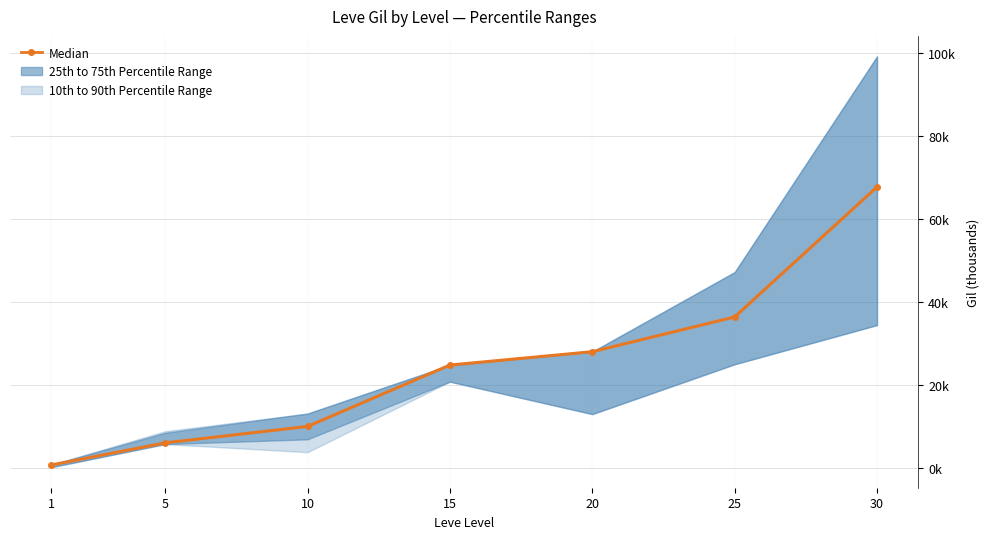

Which label corresponds to the largest value in the chart?

30